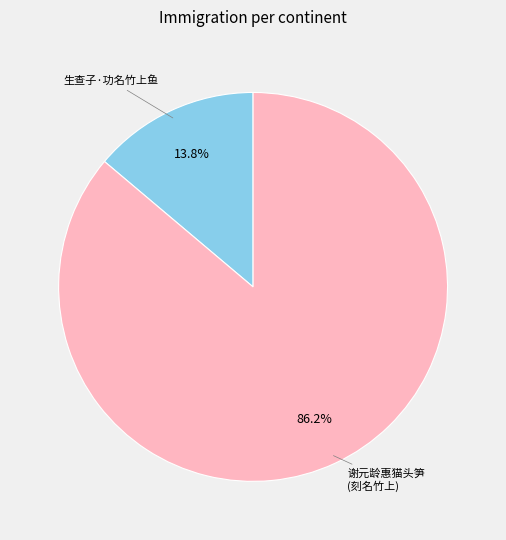

To the nearest percent, what is the difference between the largest and smallest slice percentages?

72%